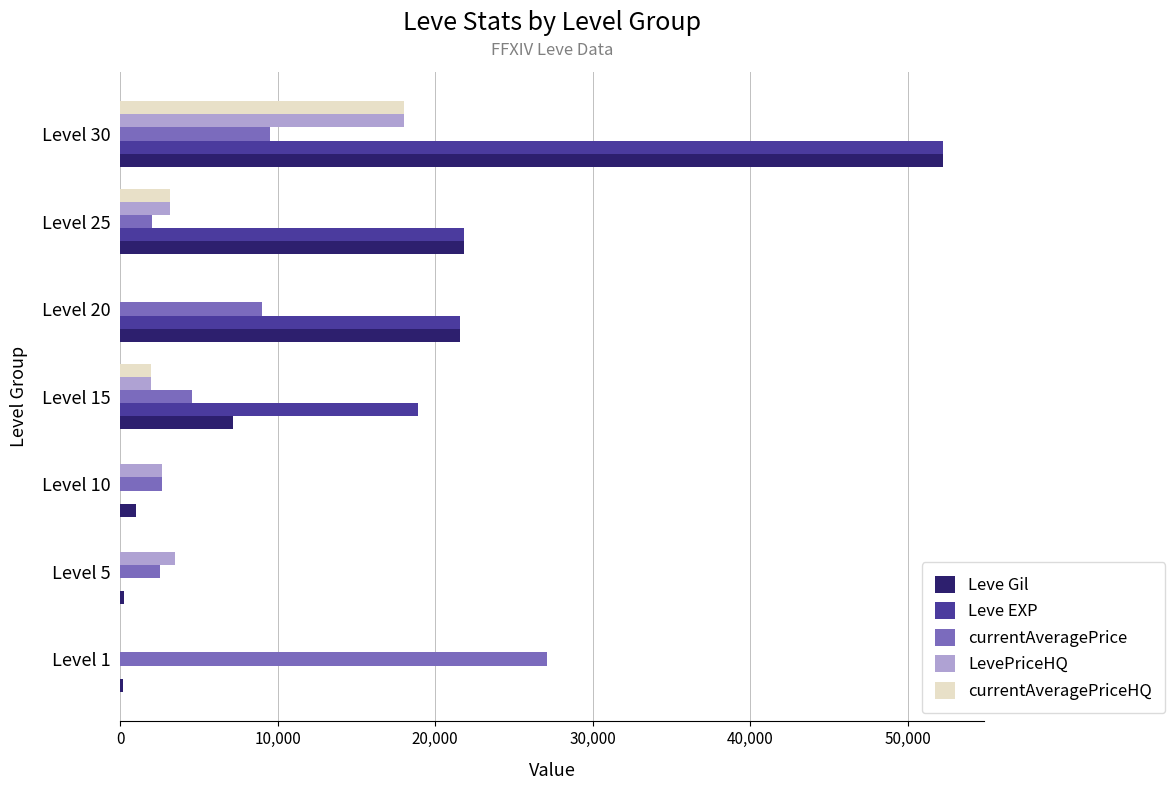

What is the greatest value displayed?

52220.0